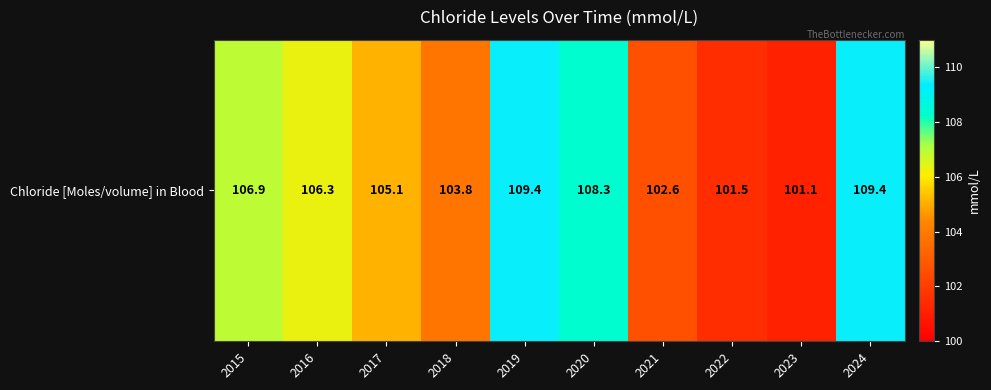

Count the number of data series in this chart.

1